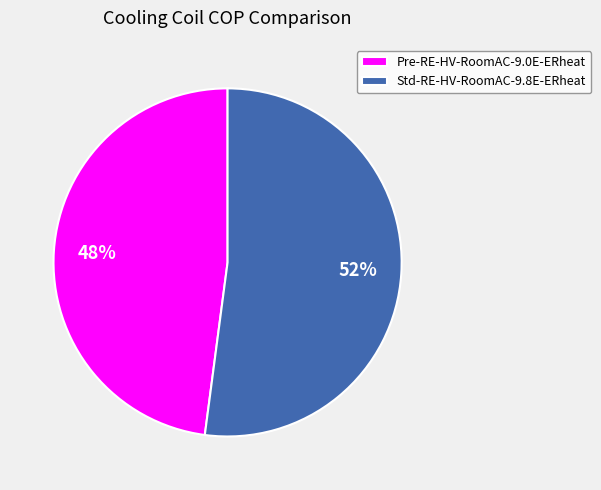

Rank the categories by value from lowest to highest.

Pre-RE-HV-RoomAC-9.0E-ERheat, Std-RE-HV-RoomAC-9.8E-ERheat